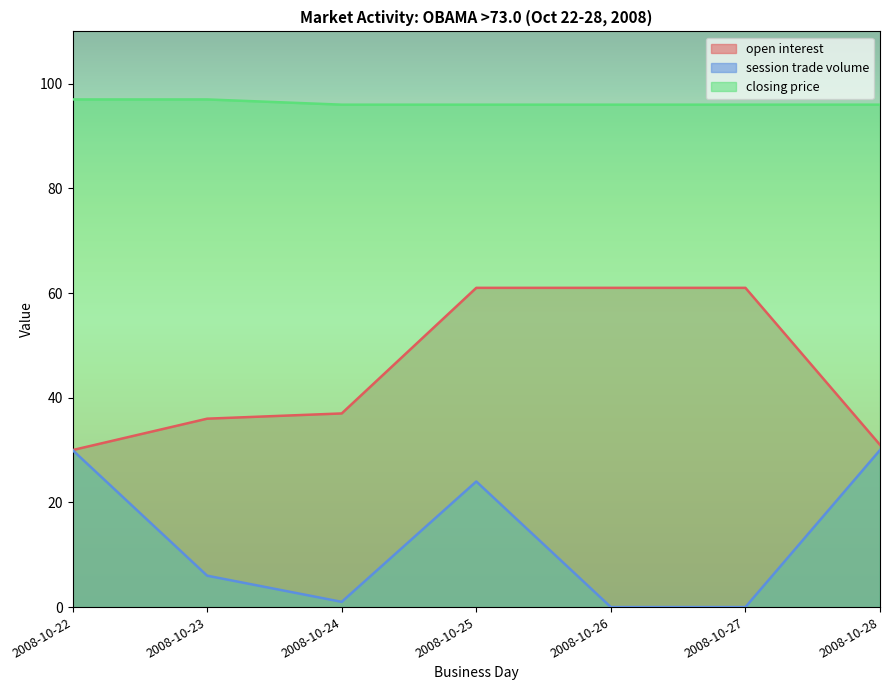

What is the difference between the highest and lowest values at 2008-10-25?

72